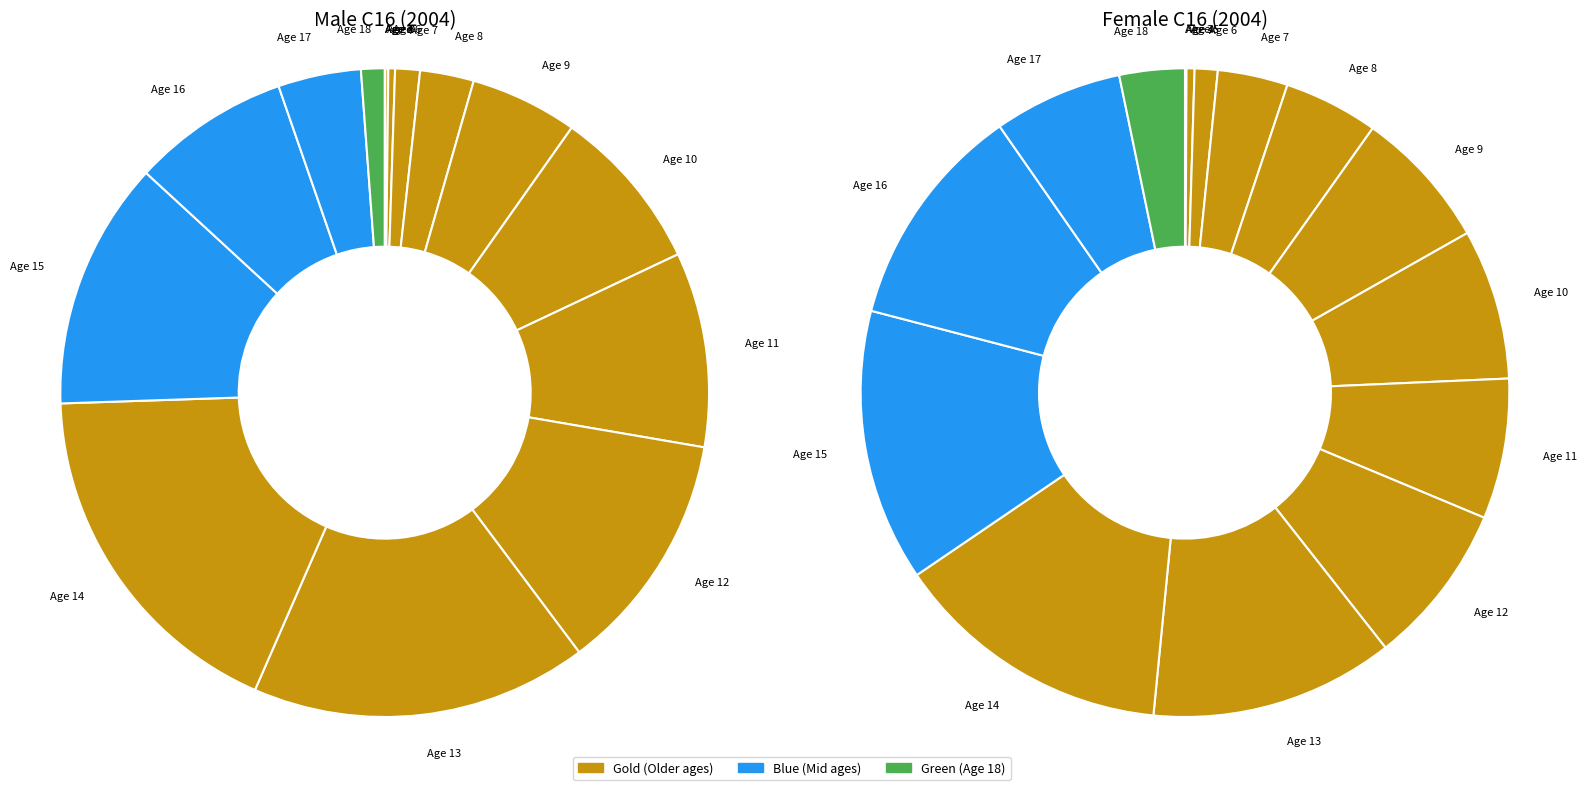

How much of the chart is everything except male_2004?

100.0%